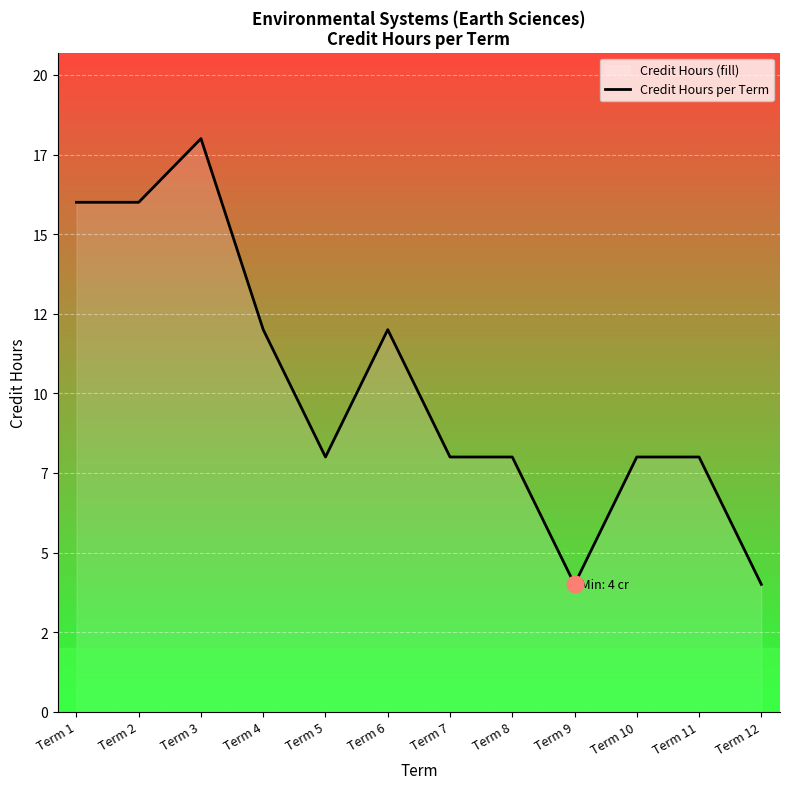

What is the difference between the maximum and minimum values?

14